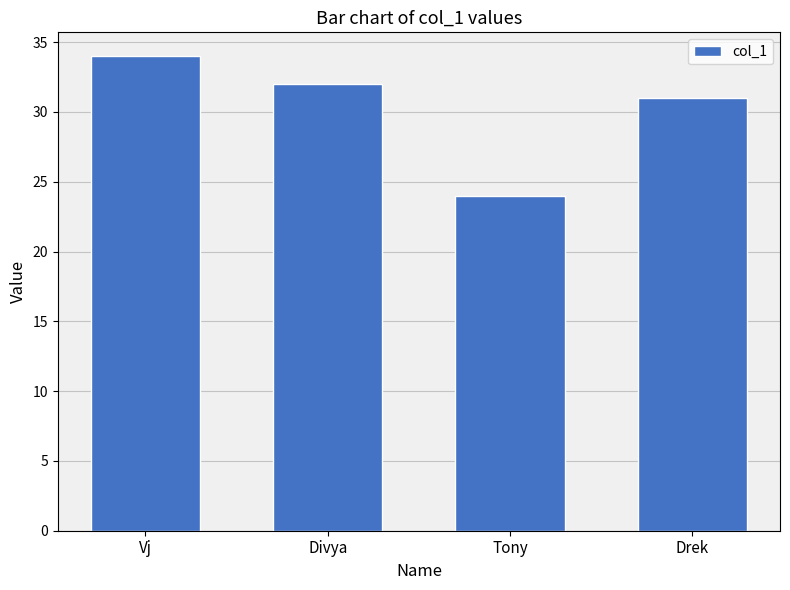

How many bars are there in total?

4